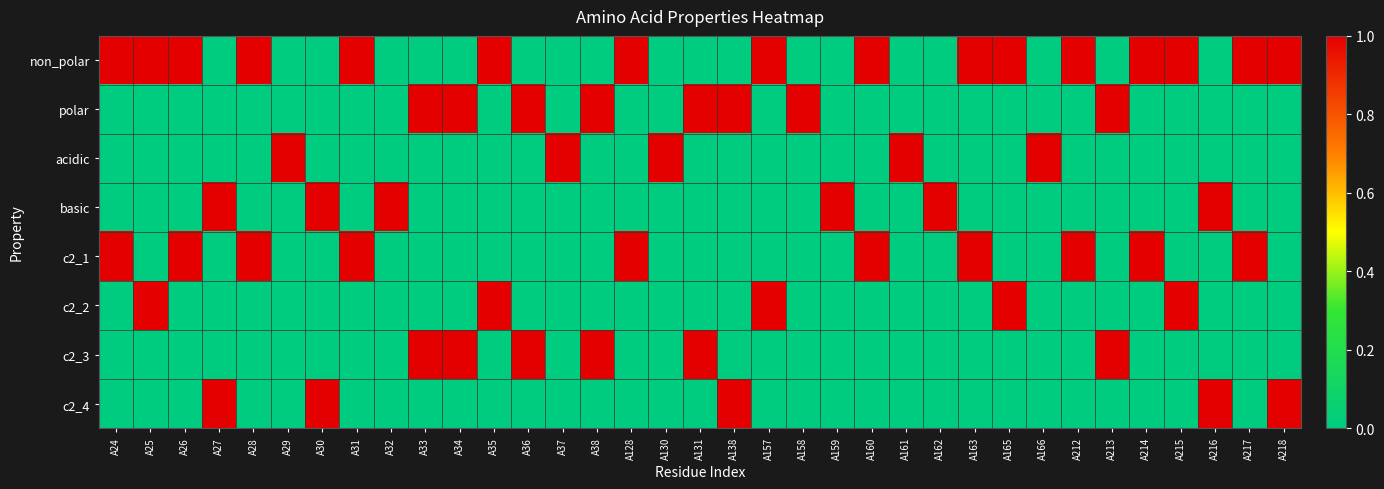

Between A24 and A37, which is larger?

A24